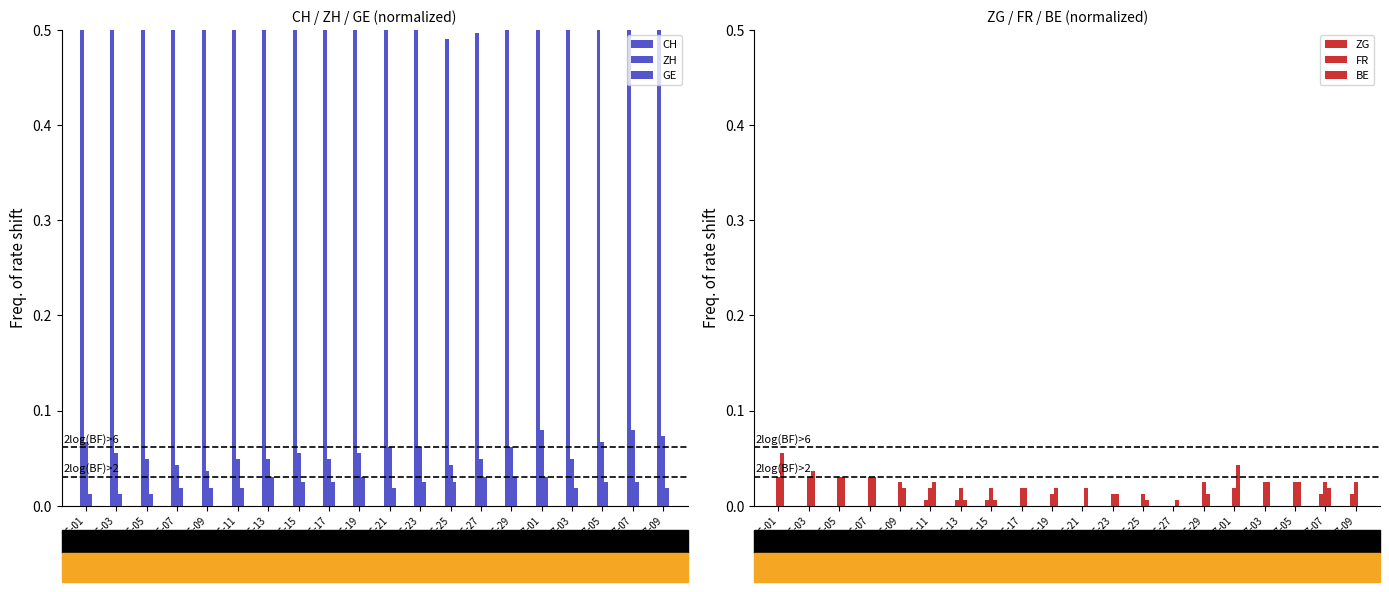

The ZG series shows -0.0 at 06-07. True or false?

False